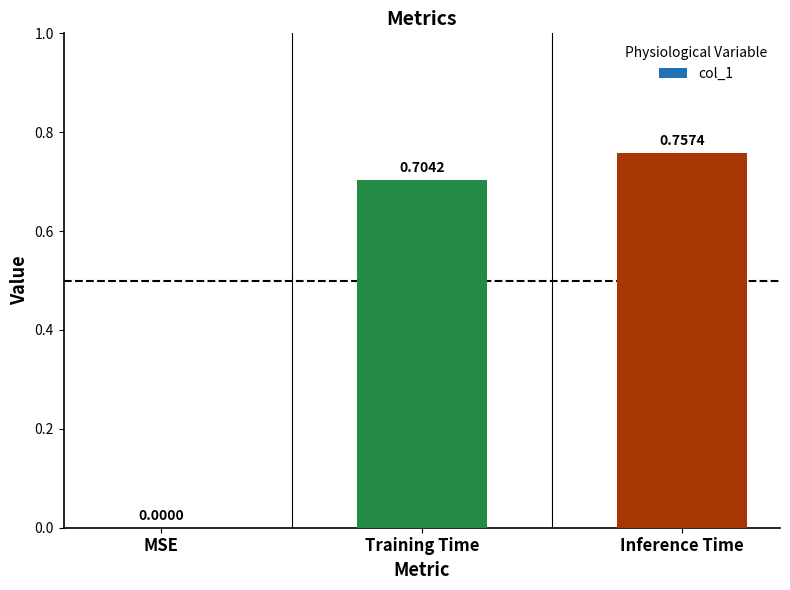

How many distinct data groups are displayed?

1